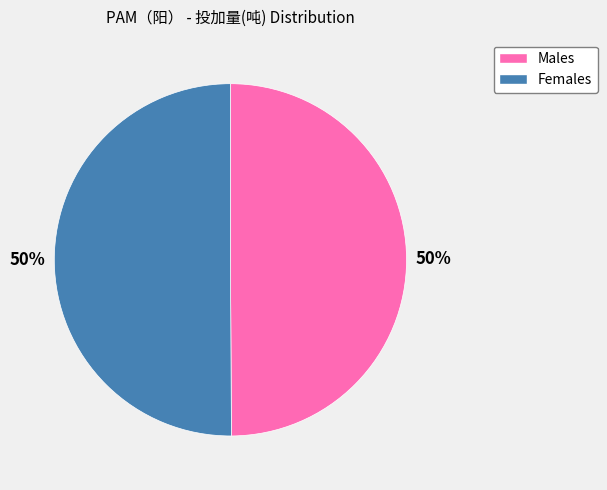

To the nearest percent, what is the average slice percentage?

50%